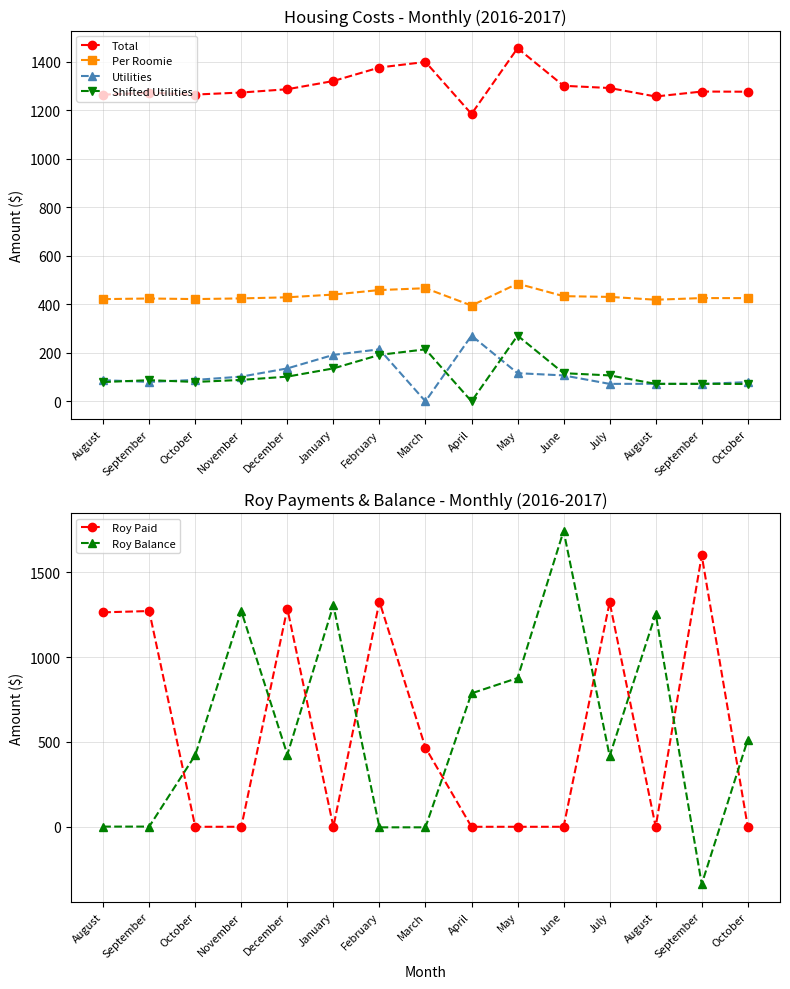

Where is Roy Paid nearest to the value 800?

March